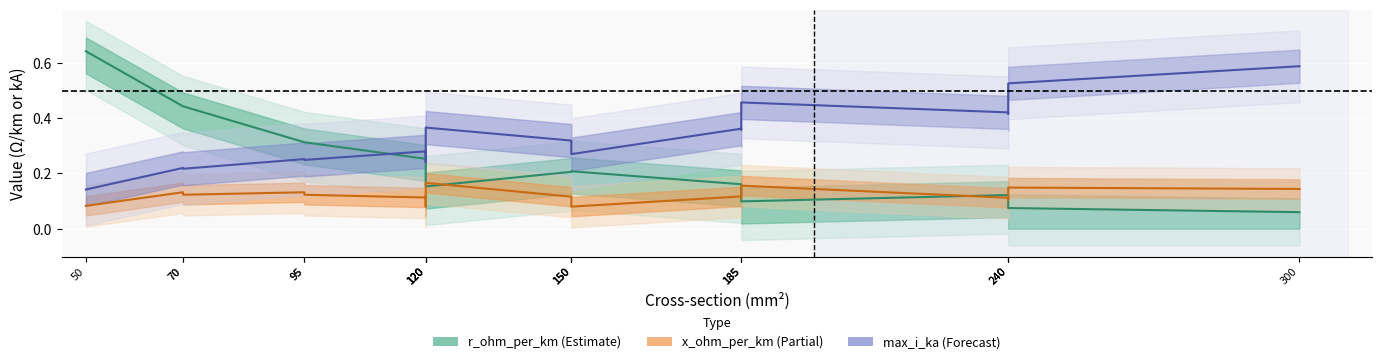

At which label does x_ohm_per_km reach its peak?

120